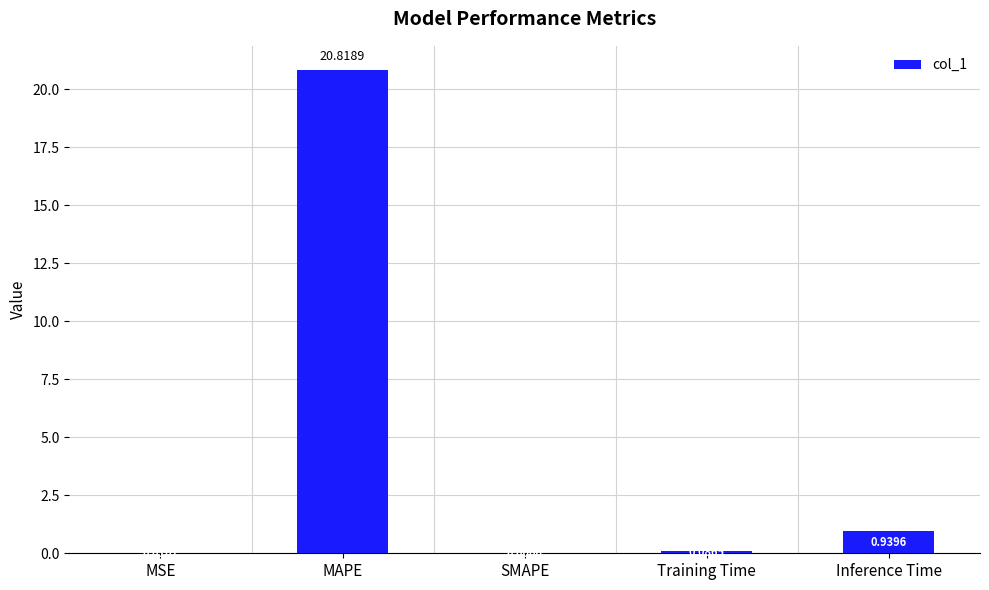

Which category has the highest value across all series?

MAPE